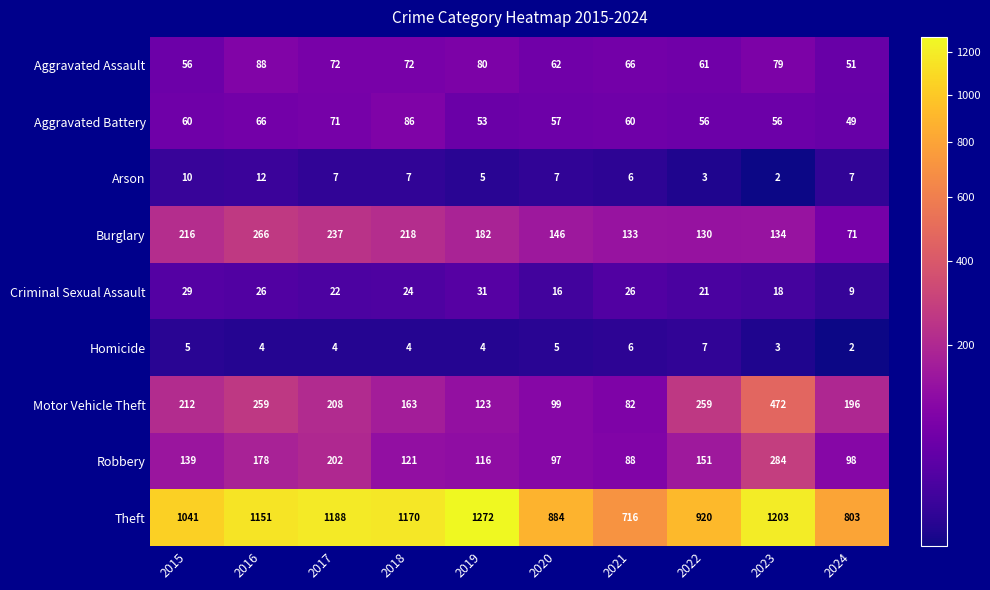

True or false: Aggravated Assault has a value of 129 at 2016.

False